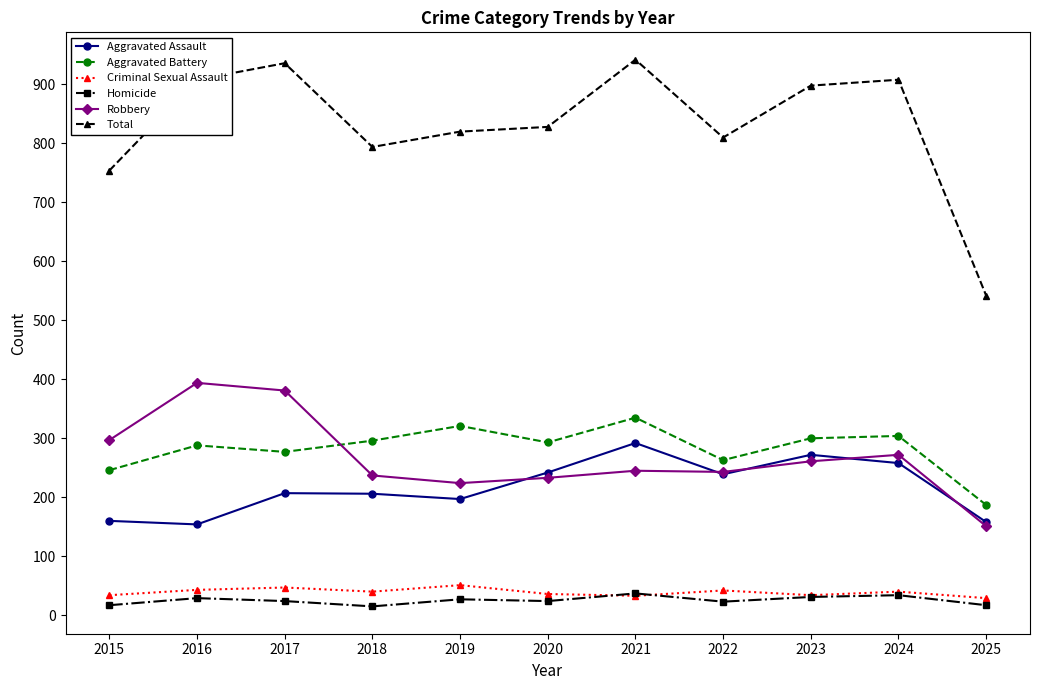

True or false: Aggravated Assault has more than 2 interior local peaks.

True